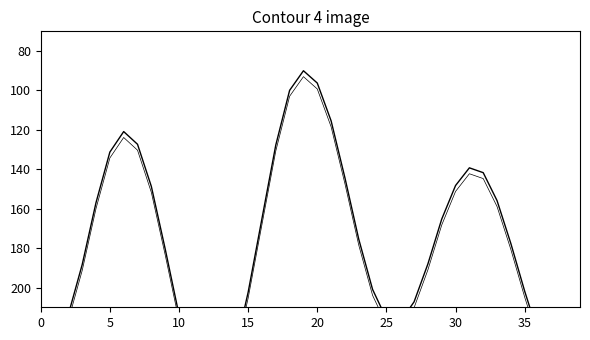

At which label is the value closest to 172?

23